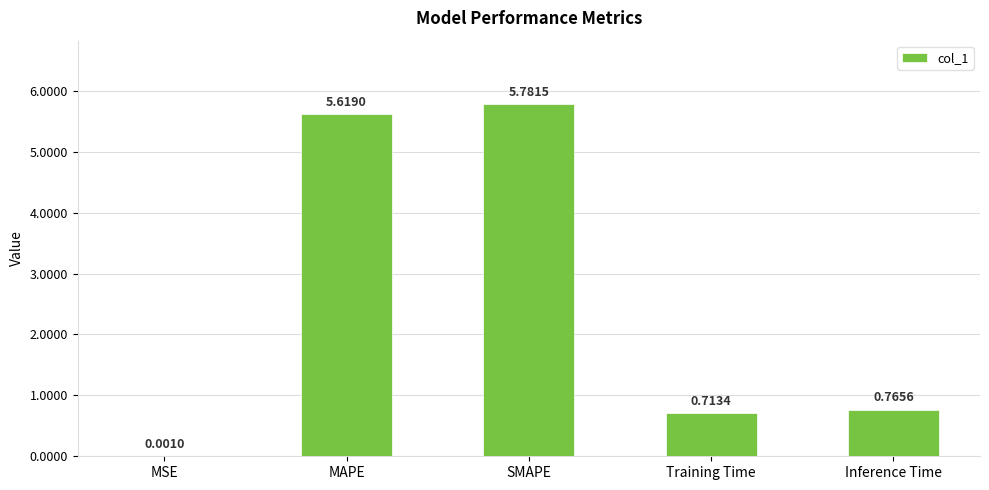

Where is the data nearest to the value 2?

Inference Time